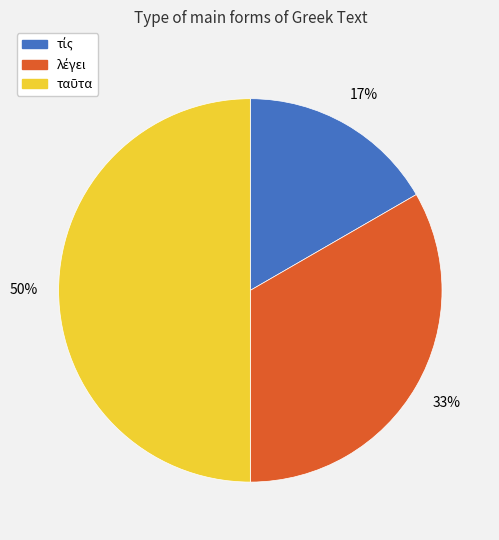

To the nearest percent, what is the average slice percentage?

33%